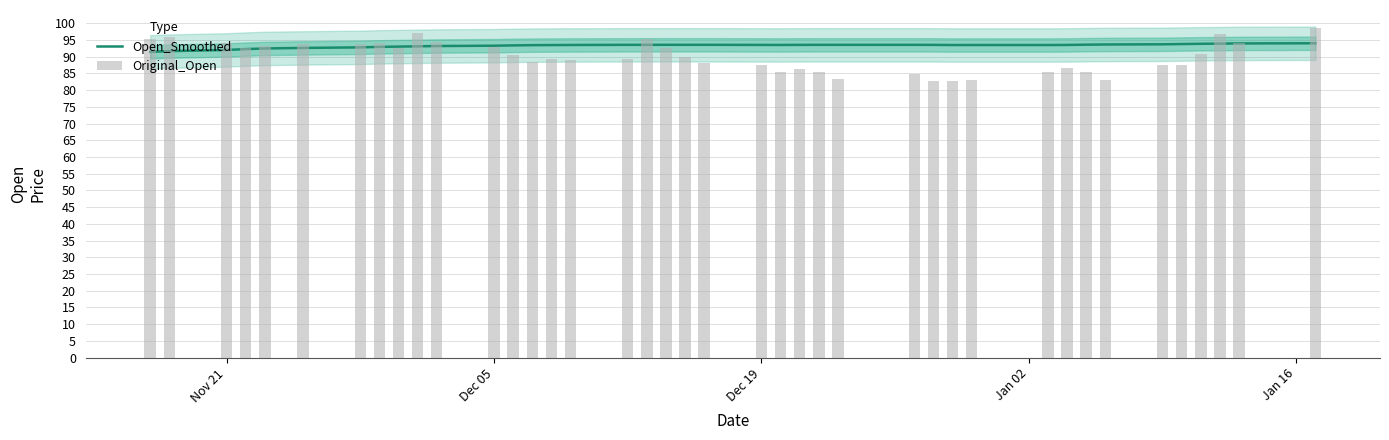

Does the chart contain stacked bars?

No